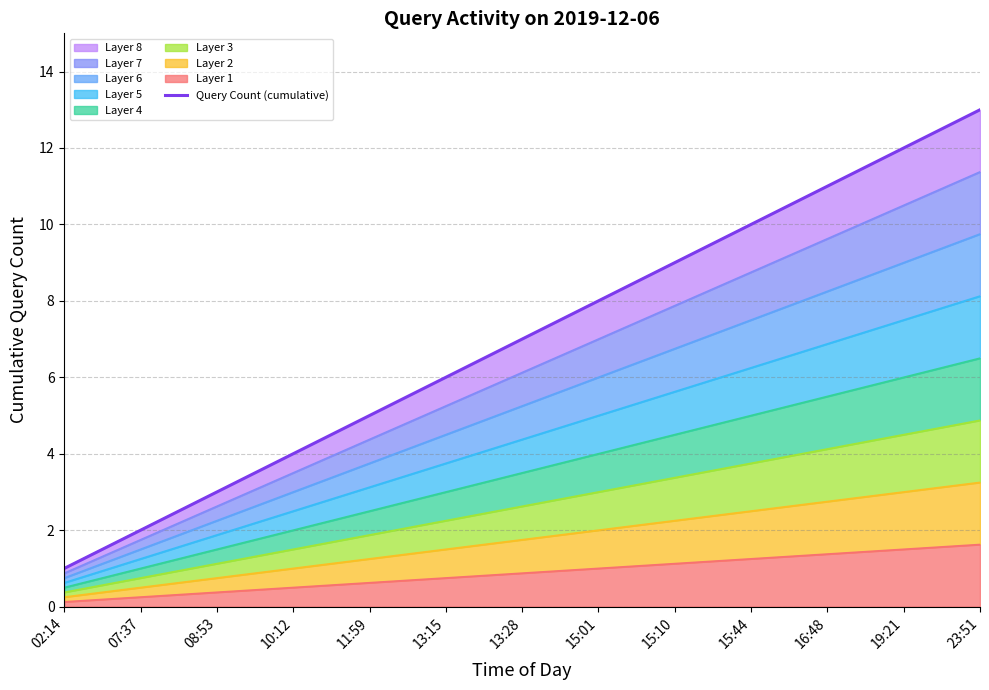

At which label is the value closest to 7?

13:28